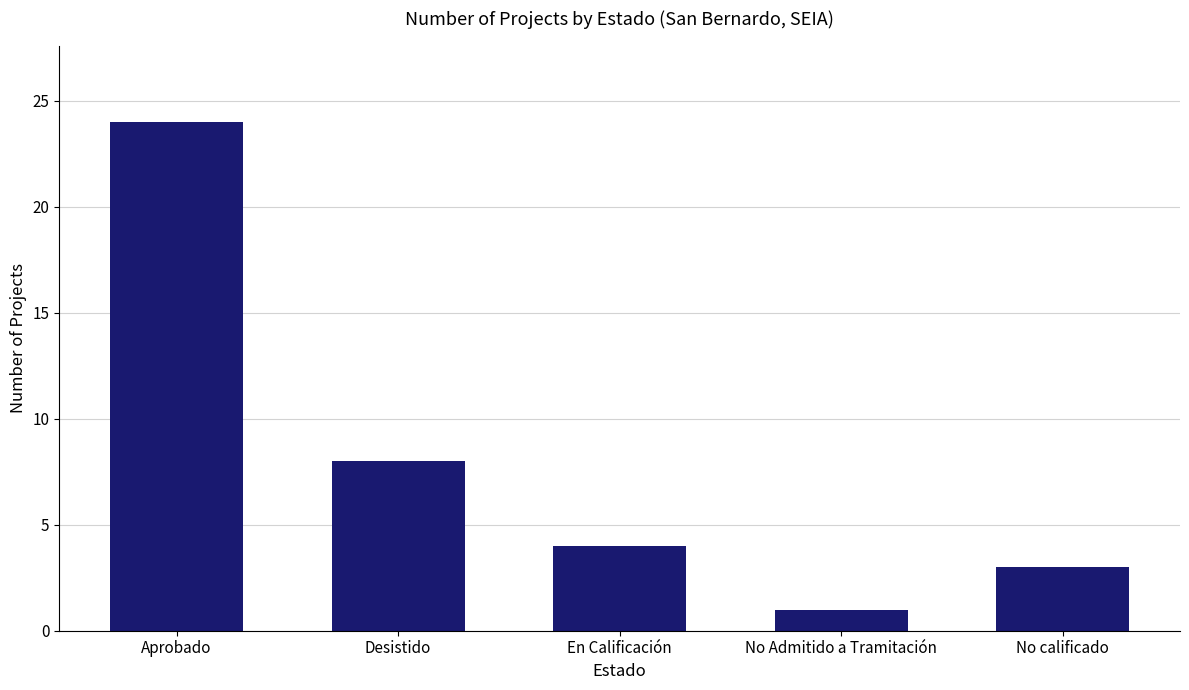

What is the average value?

8